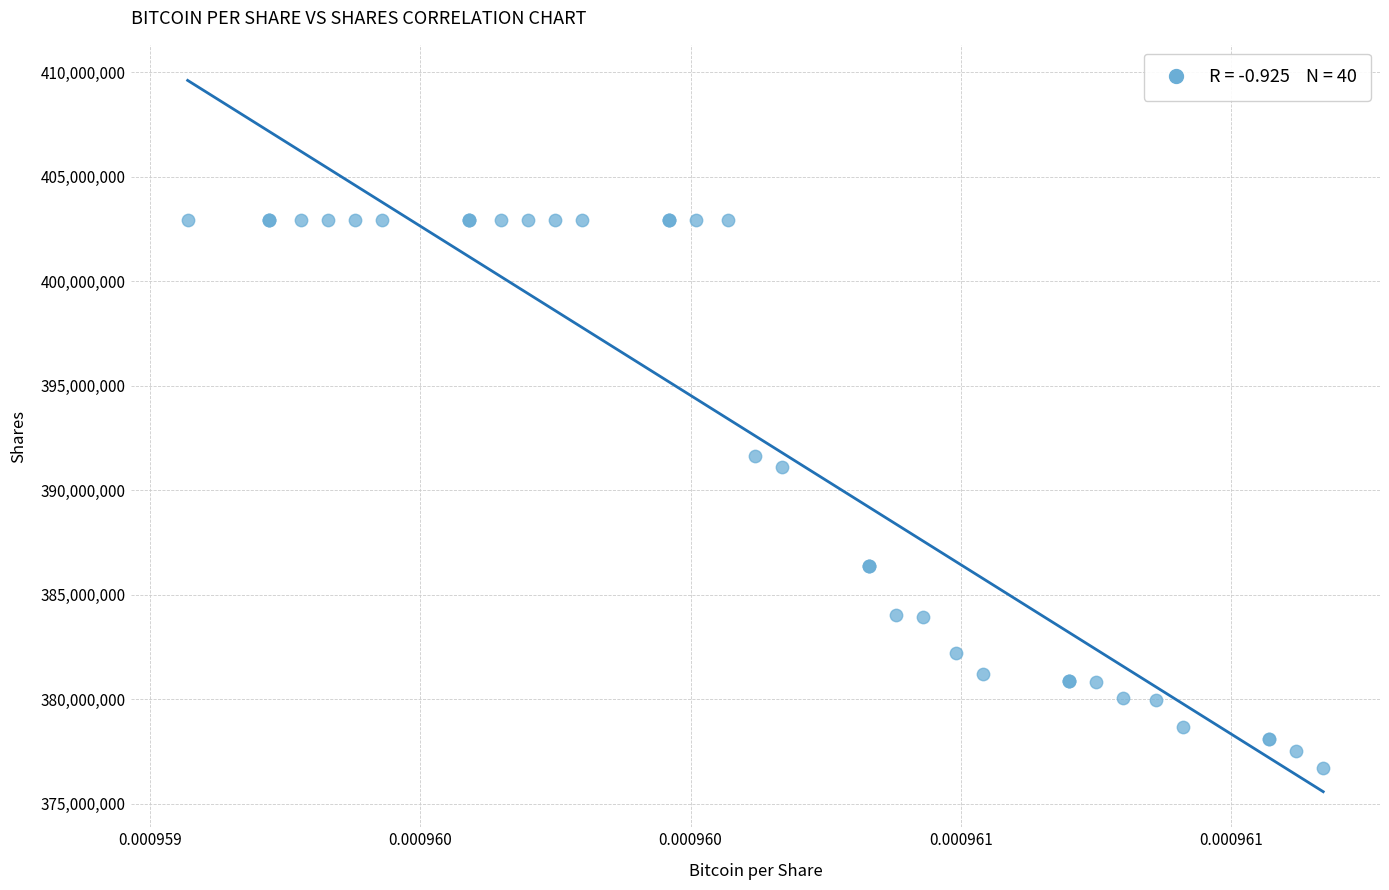

What Y value in the scatter plot is closest to 389834200?

391124600